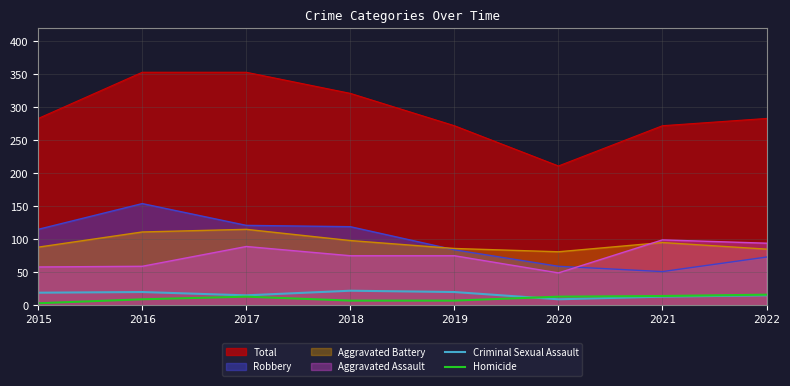

How many intersections are there between Criminal Sexual Assault and Homicide?

1